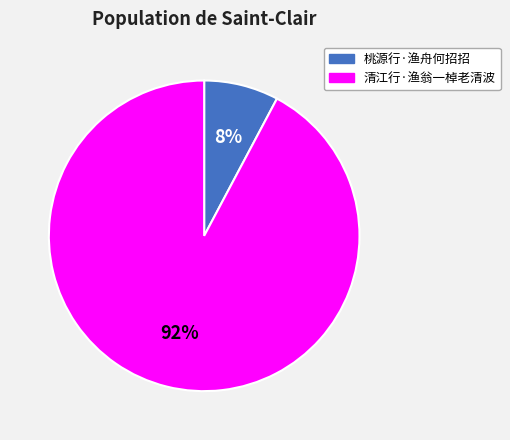

How many segments does this pie chart have?

2